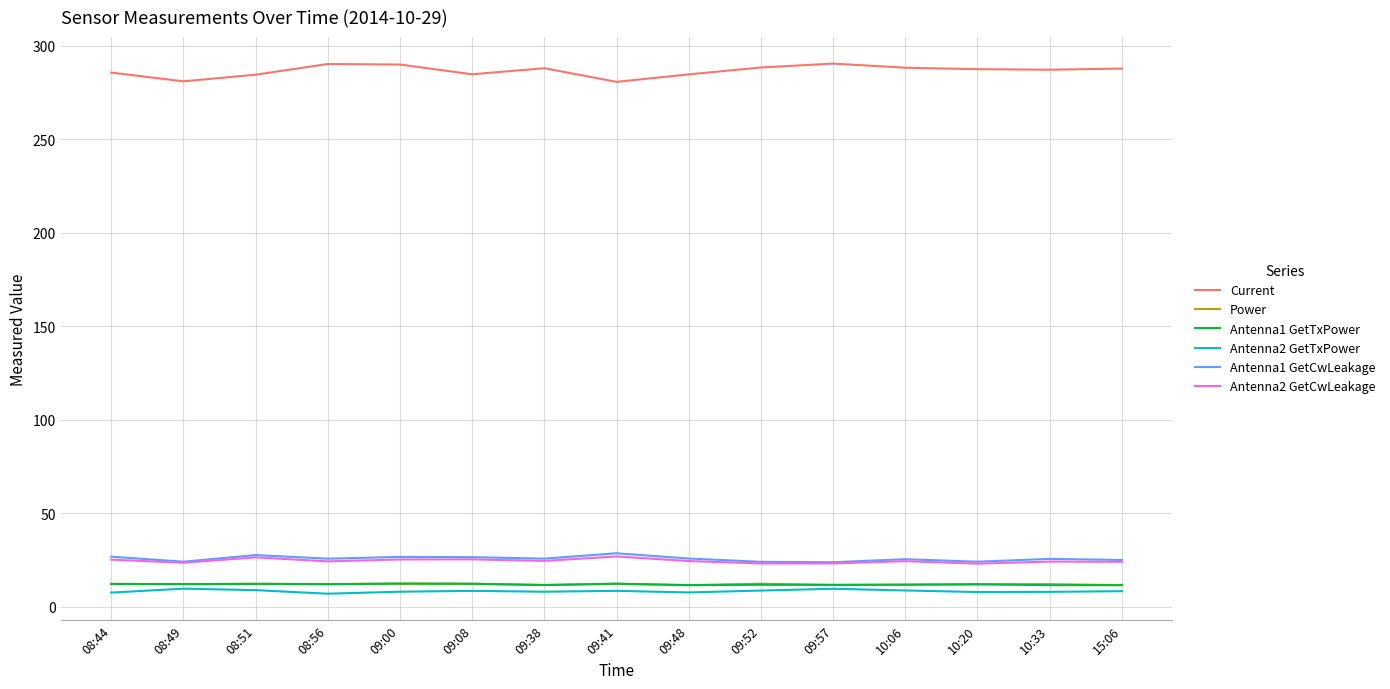

What is the average value of the Power series?

12.1